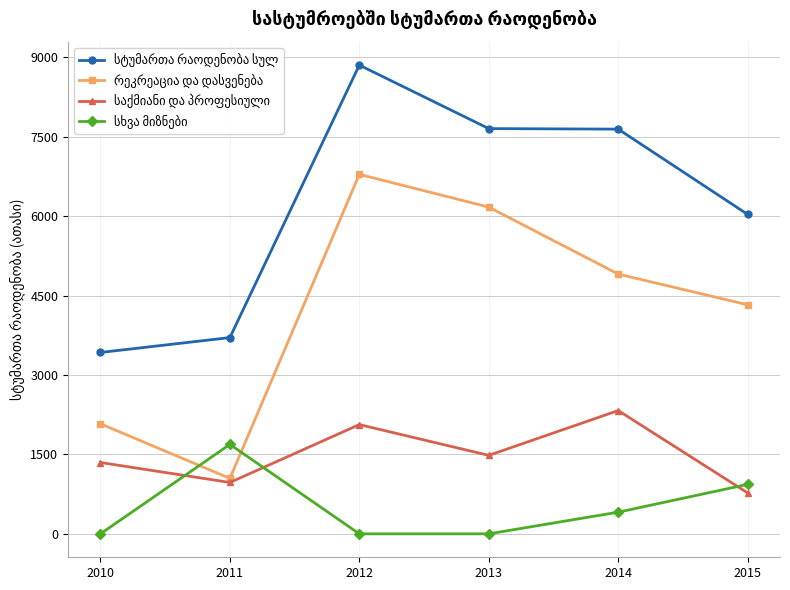

At how many categories does at least one series exceed 3123?

6